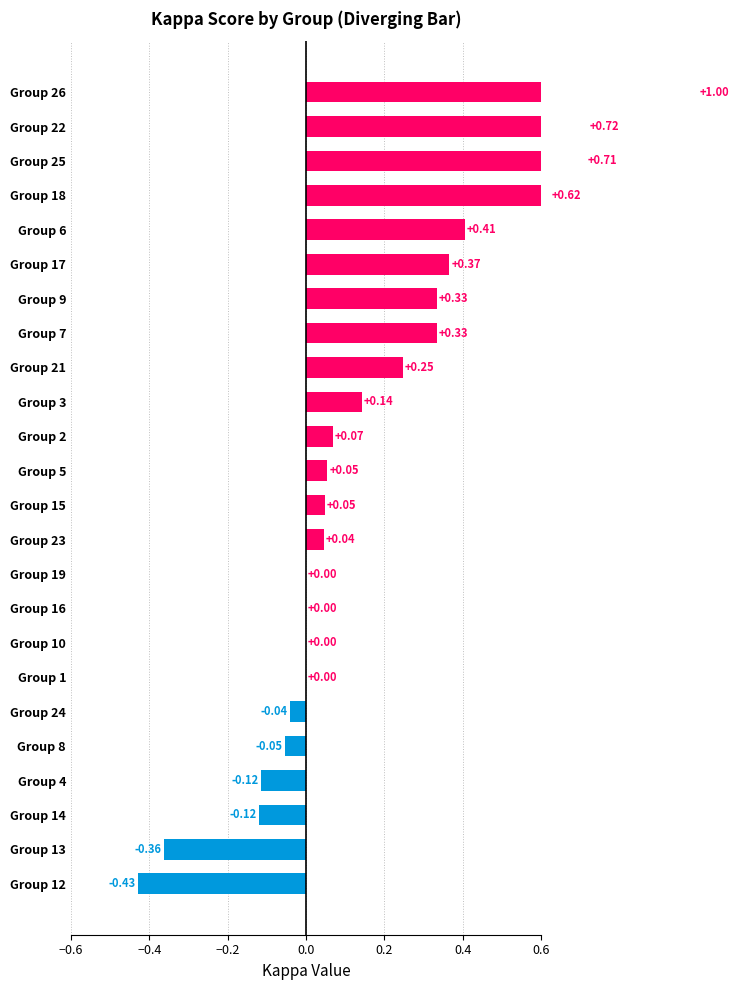

What is the approximate value of kappa at 9?

0.3